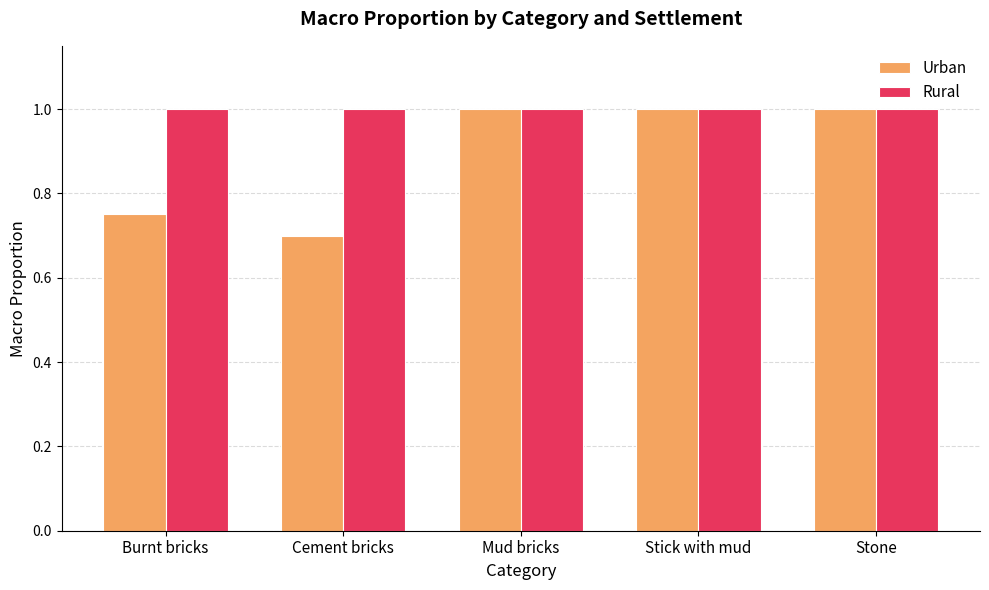

What is the greatest value displayed?

1.0